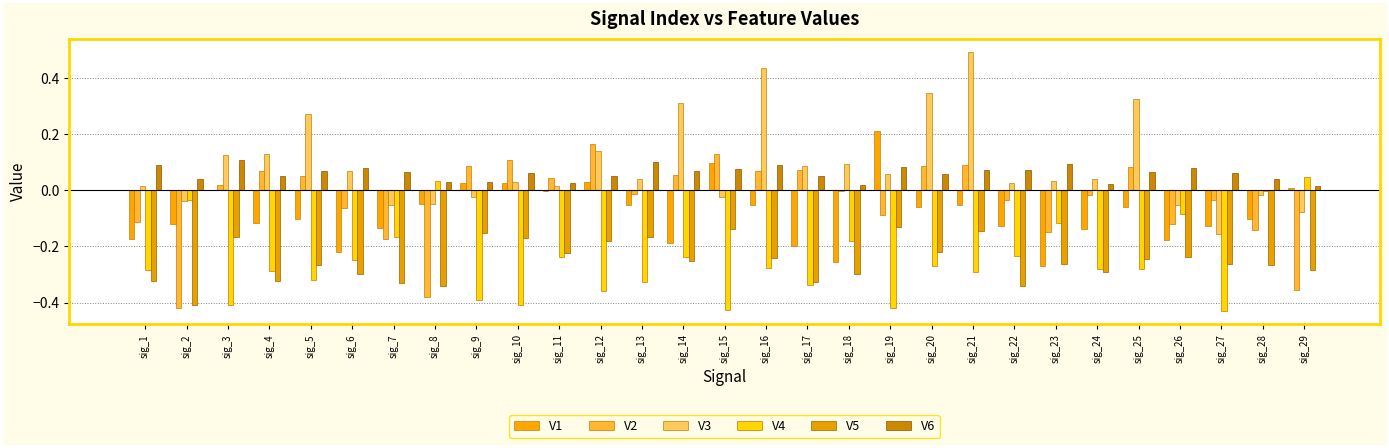

The value of V3 at sig_15 is -0.0. True or false?

False